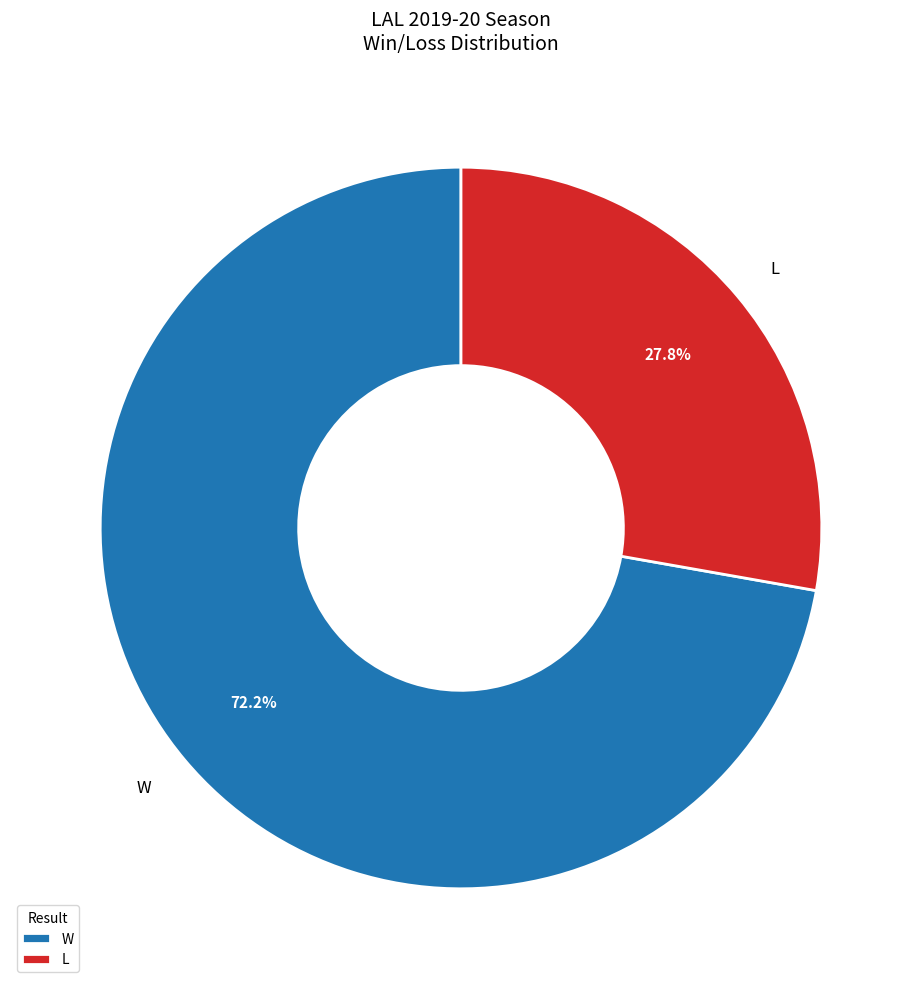

How many segments does this pie chart have?

2